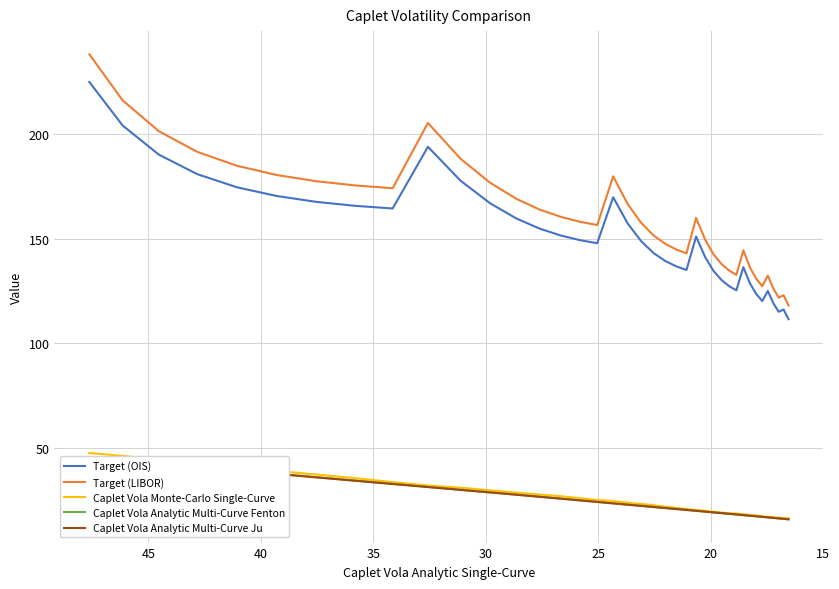

True or false: Caplet Vola Analytic Multi-Curve Ju and Caplet Vola Analytic Multi-Curve Fenton intersect in this chart.

False